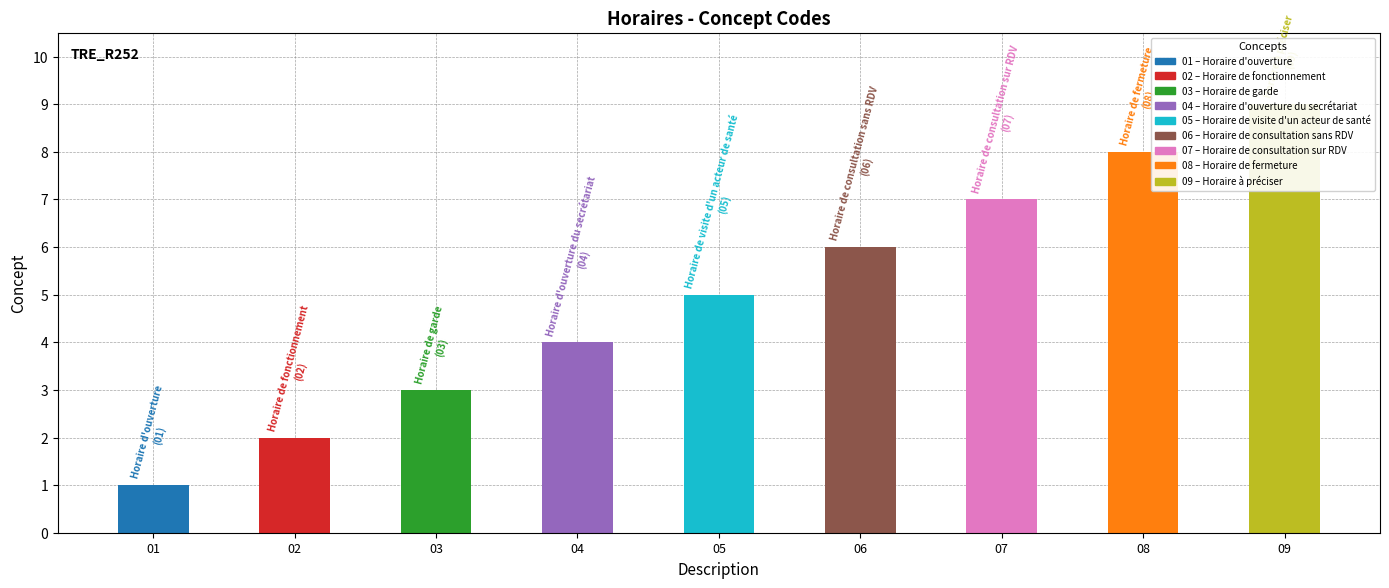

Is it true that the value at Horaire de fermeture is 14?

False